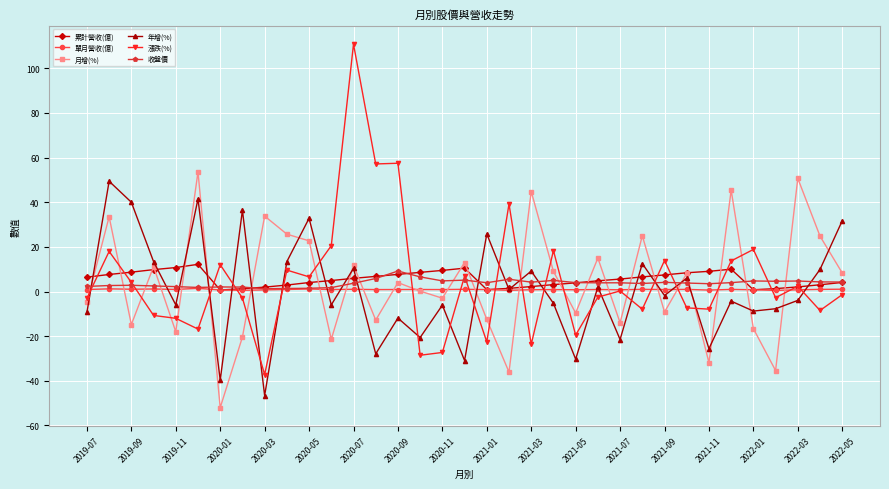

What is the greatest value displayed?

110.8